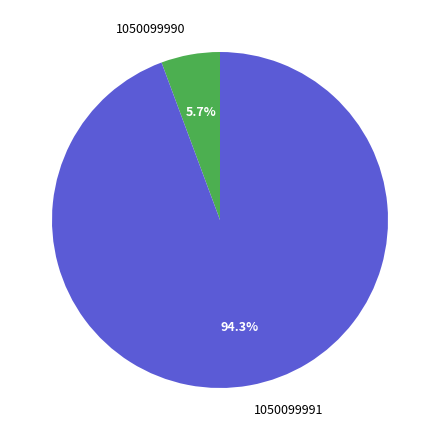

What is the largest slice in the pie chart?

1050099991